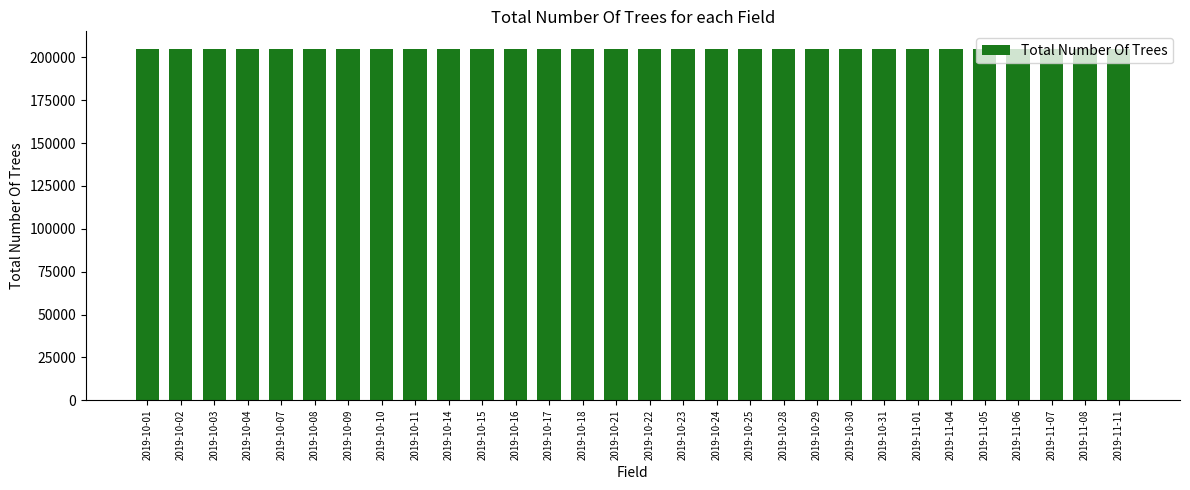

Does the chart contain stacked bars?

No